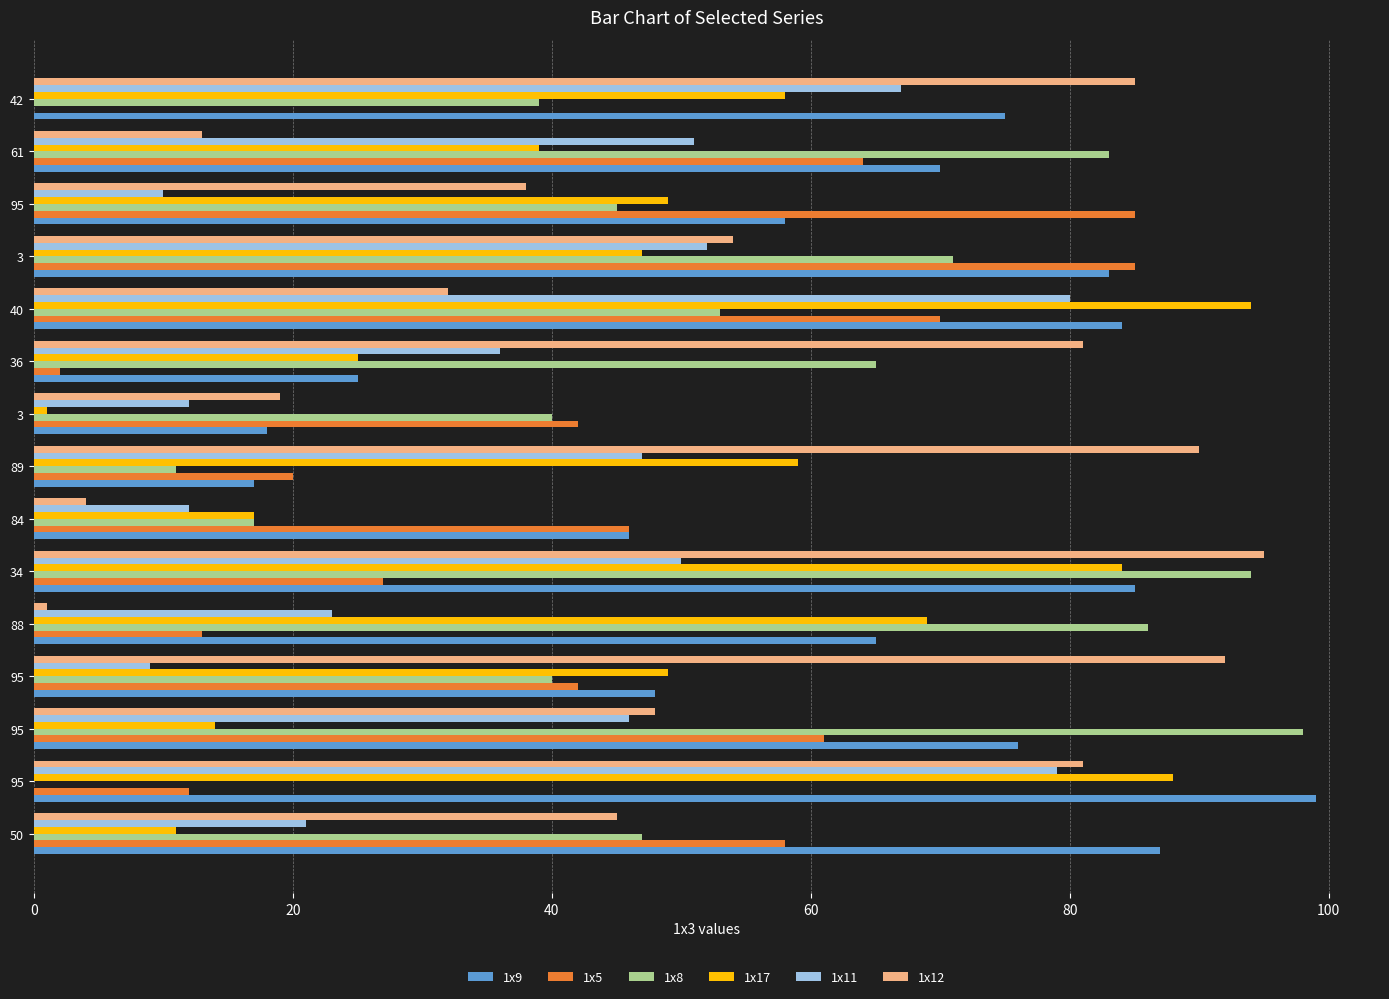

How many categories are shown in the chart?

15